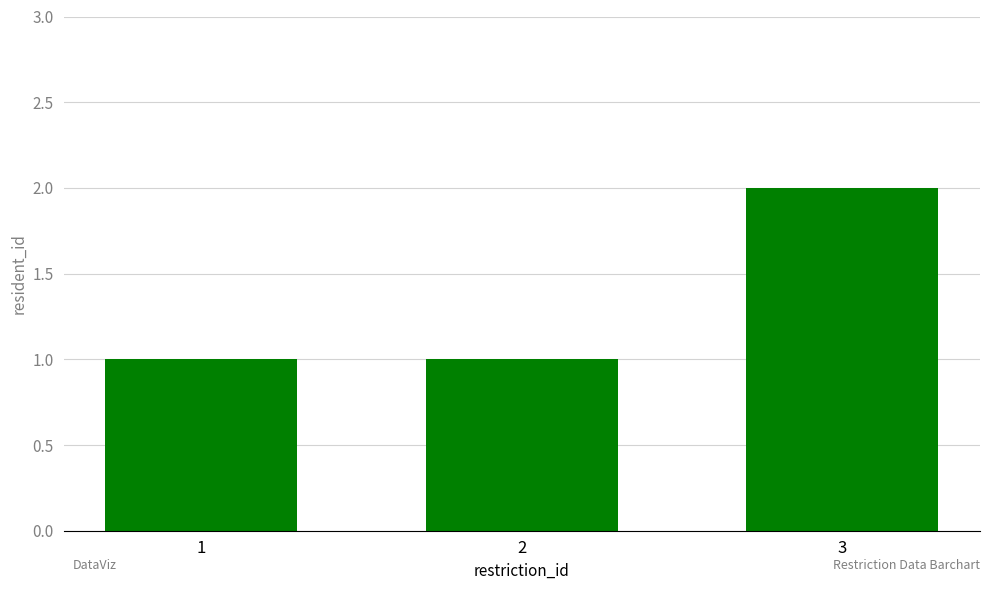

What is the sum of all values?

4